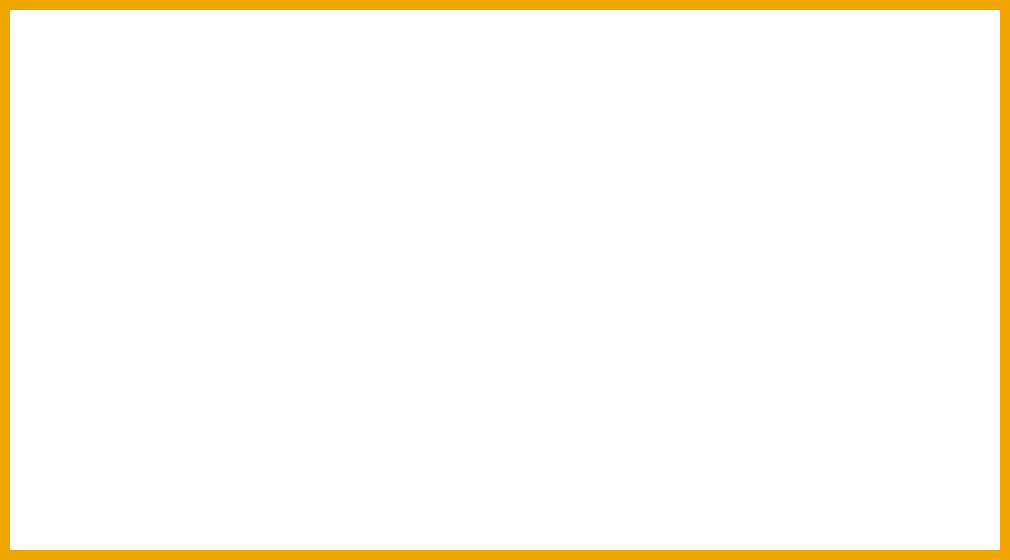

Between MAPE and Inference Time, which is larger?

MAPE